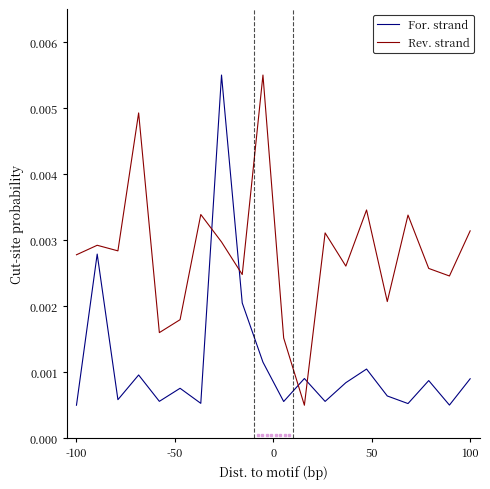

What are all the series names shown in the legend?

For. strand, Rev. strand